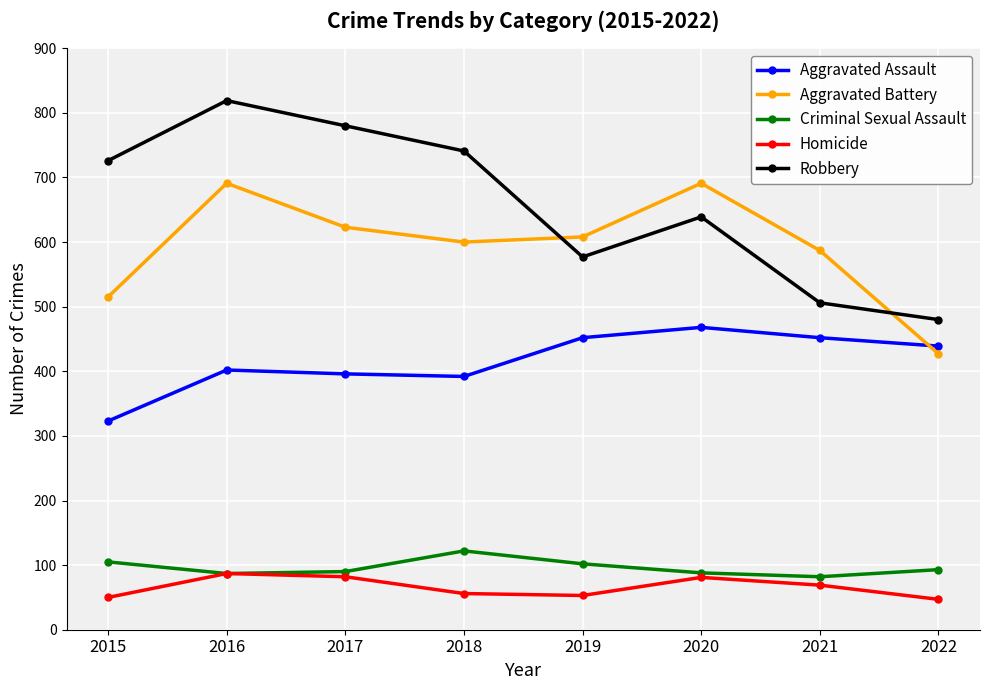

True or false: Aggravated Battery and Homicide intersect in this chart.

False